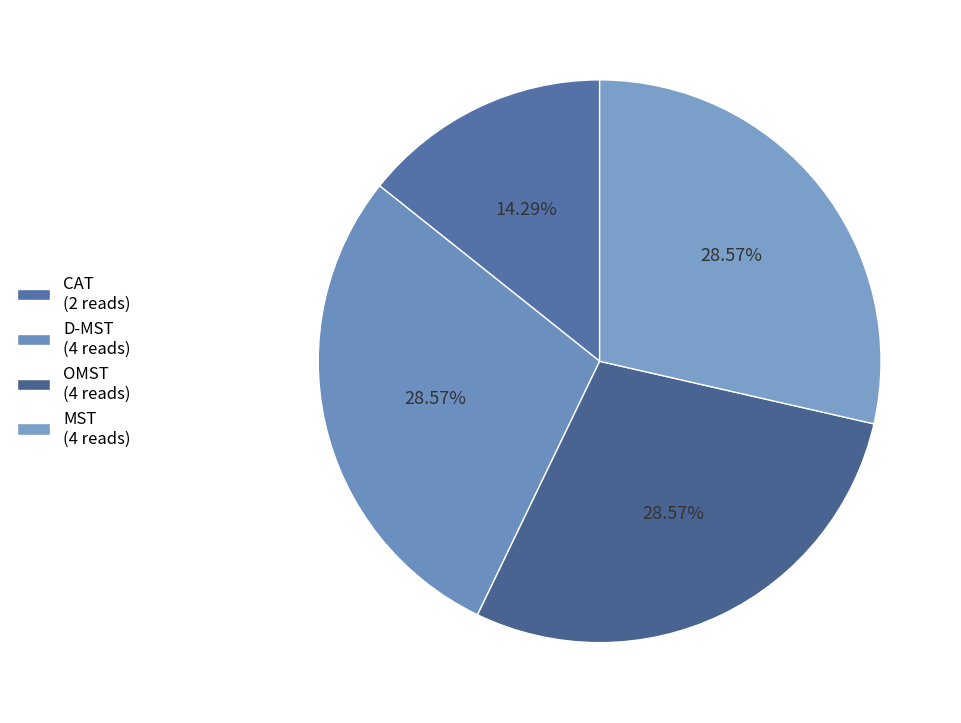

To the nearest percent, what portion does MST represent?

29%